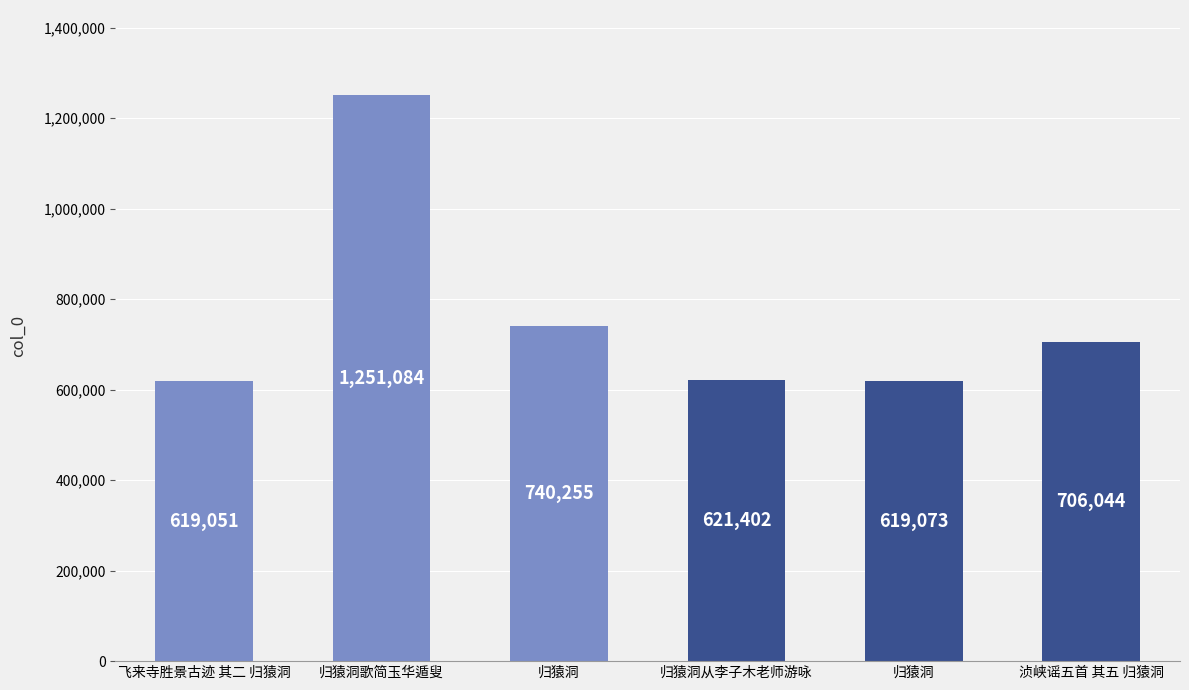

What is the label of the 4th bar from the right?

归猿洞